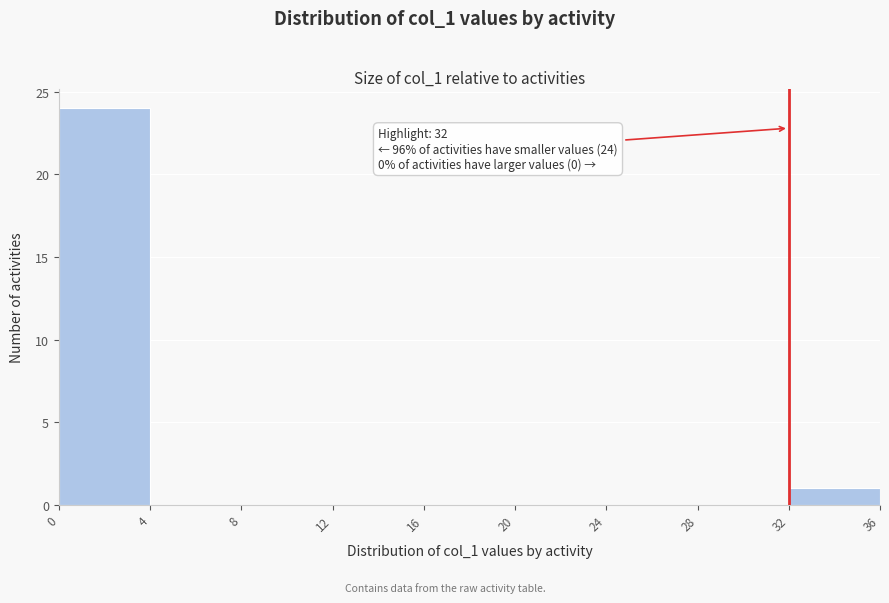

Over which range of the x-axis is the bar tallest?

0 to 4